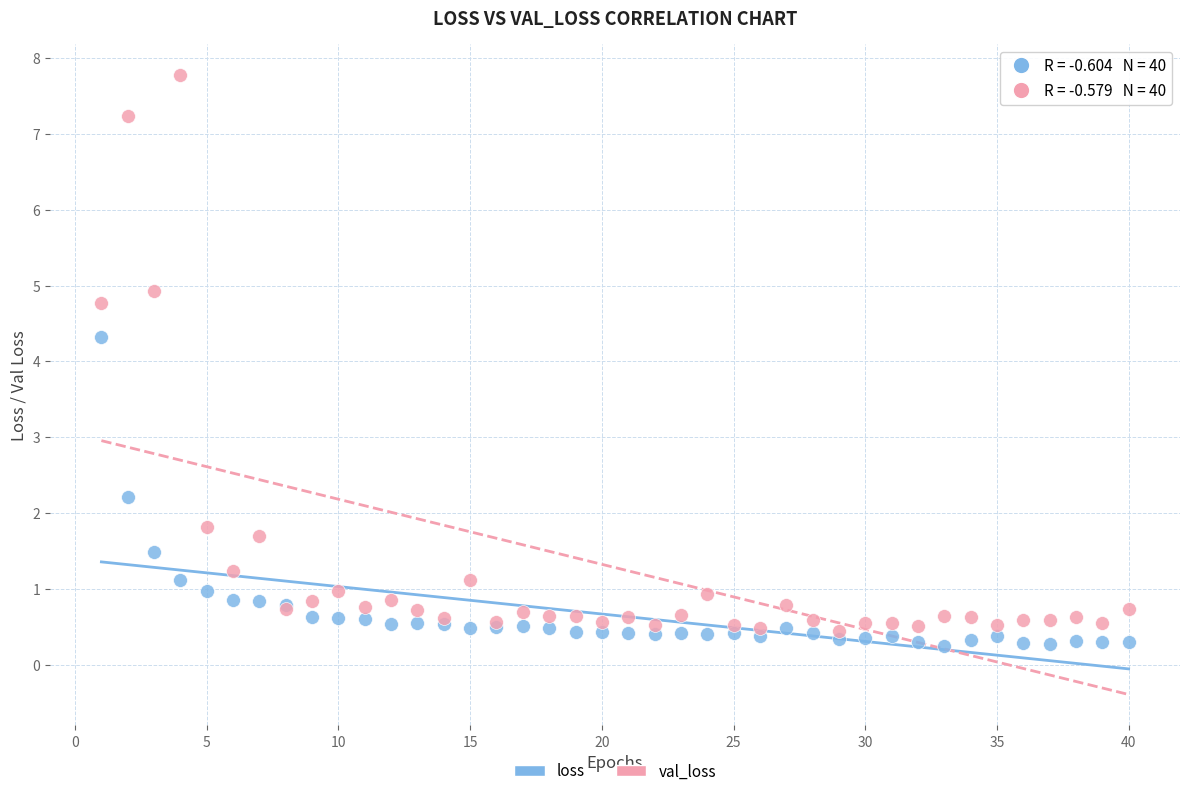

What are all the series names shown in the legend?

loss, val_loss